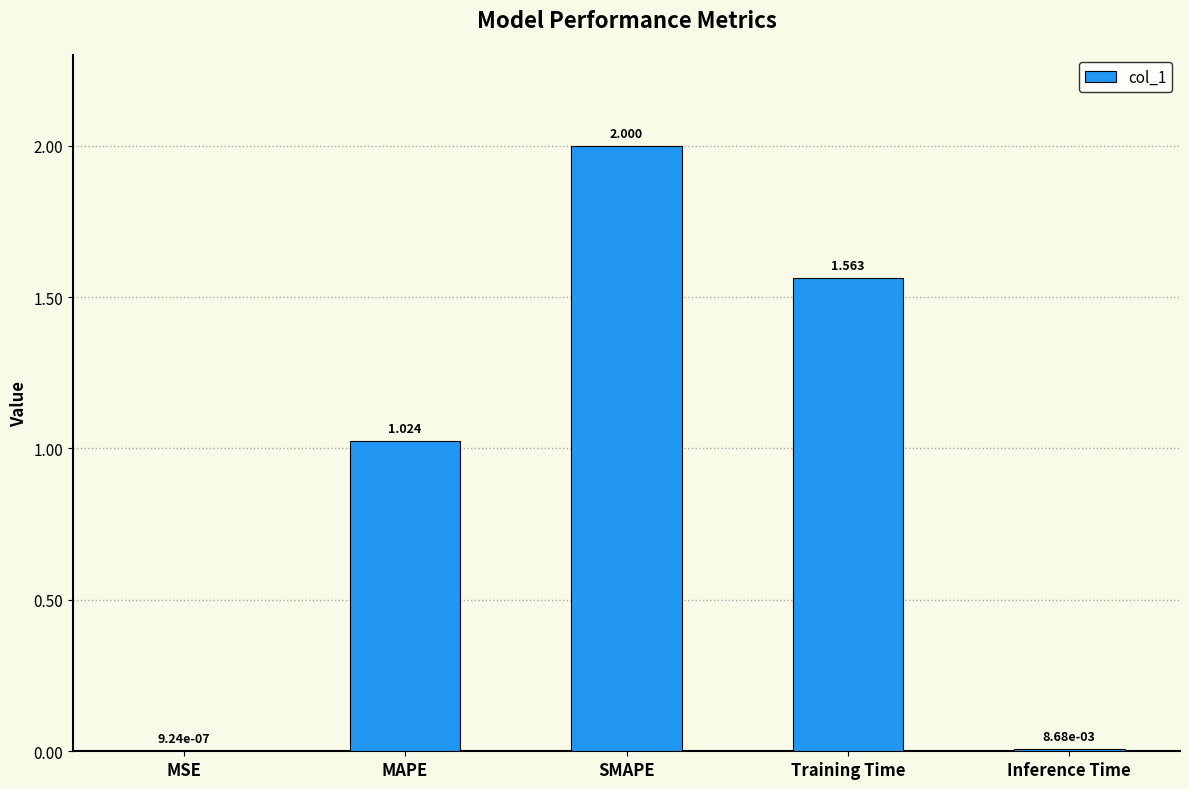

Which has a higher value, Training Time or Inference Time?

Training Time